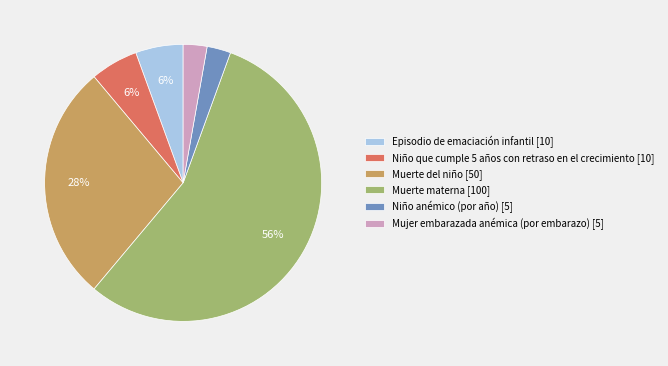

Do Muerte del niño [50] and Niño anémico (por año) [5] together represent more than half of the pie?

No